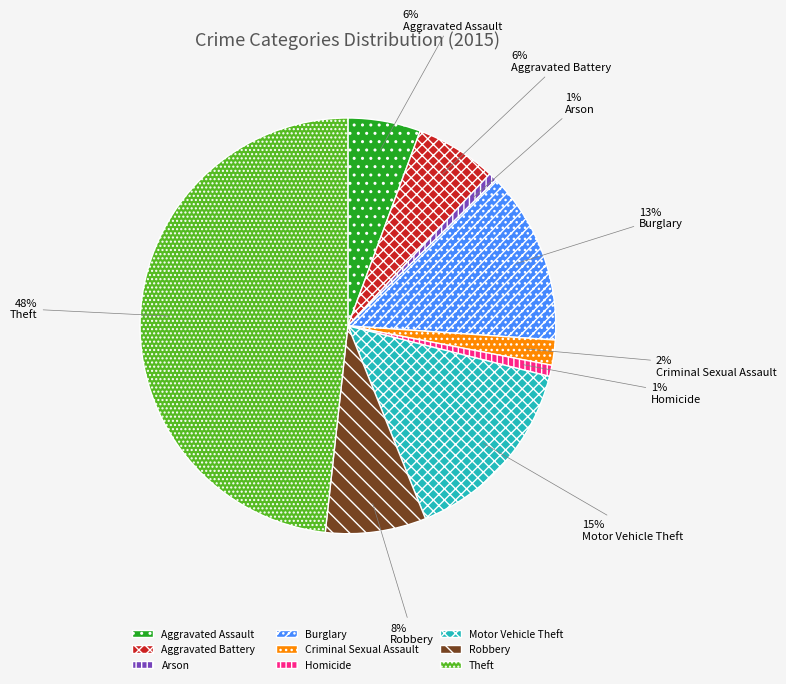

Between Motor Vehicle Theft and Theft, which is larger?

Theft